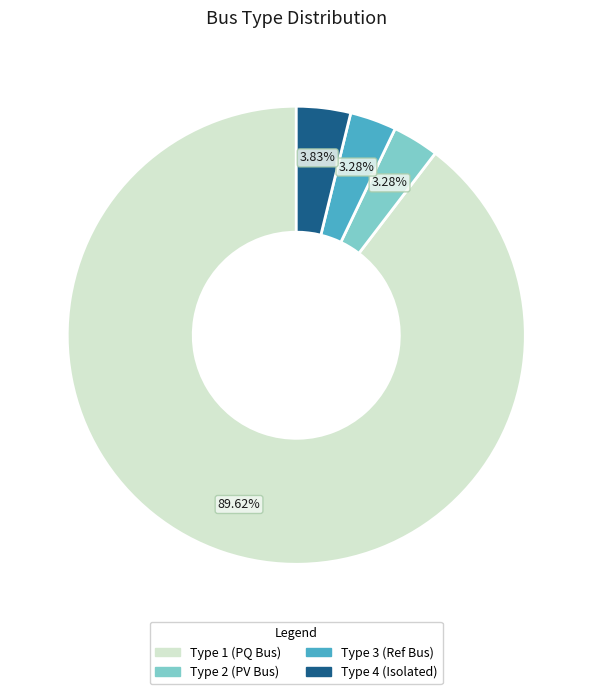

Is there any slice that represents more than half of the pie?

Yes